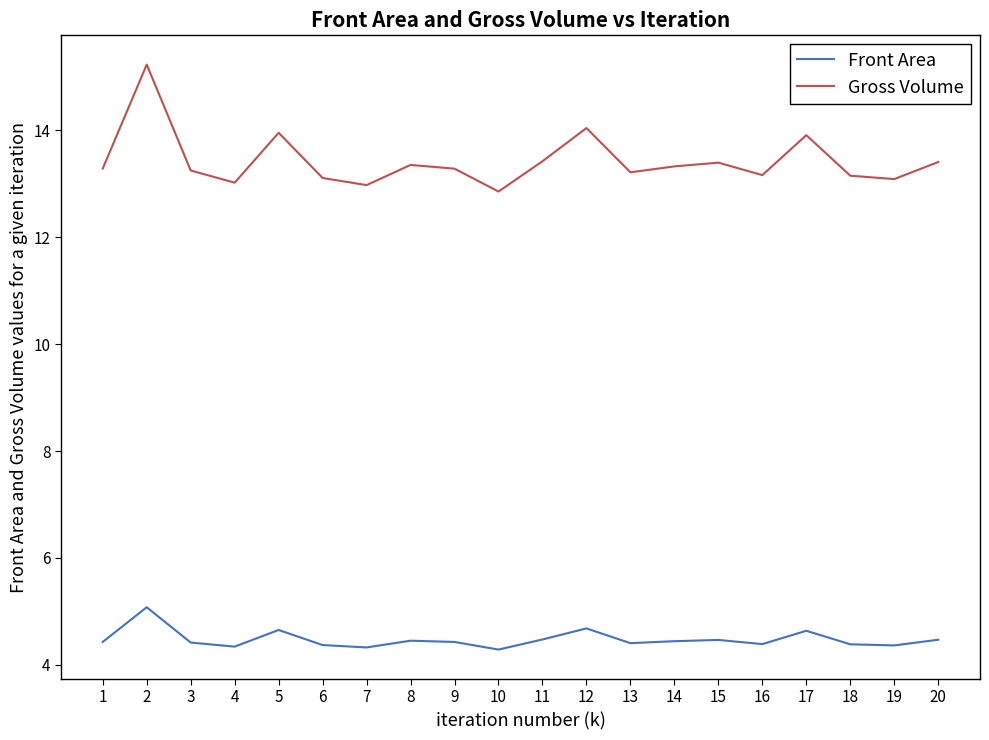

True or false: Gross Volume and Front Area intersect in this chart.

False